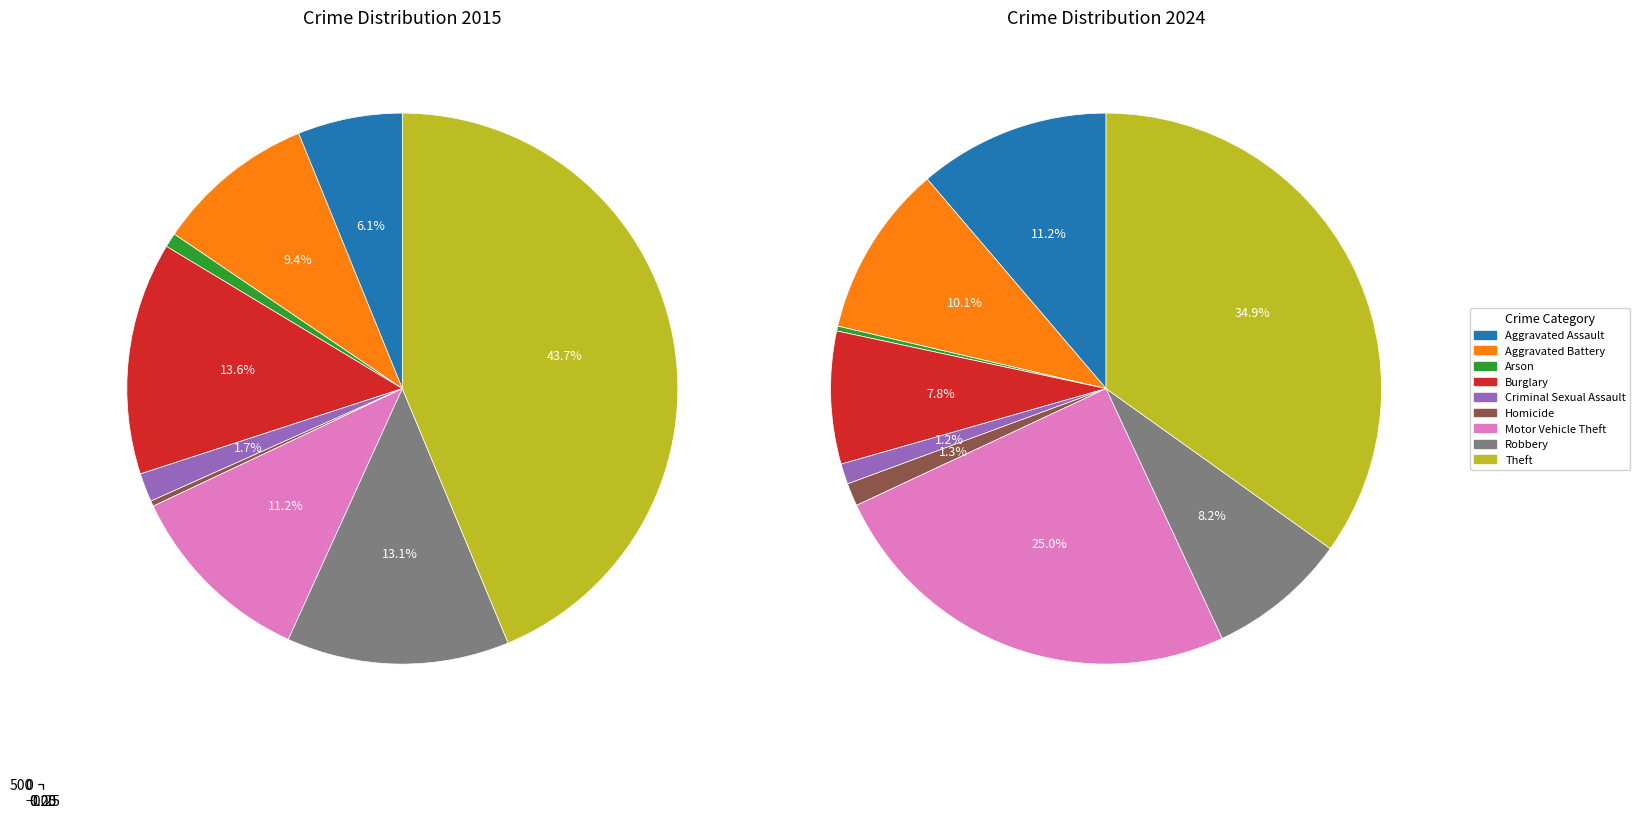

To the nearest percent, what portion does values_2024 represent?

9%